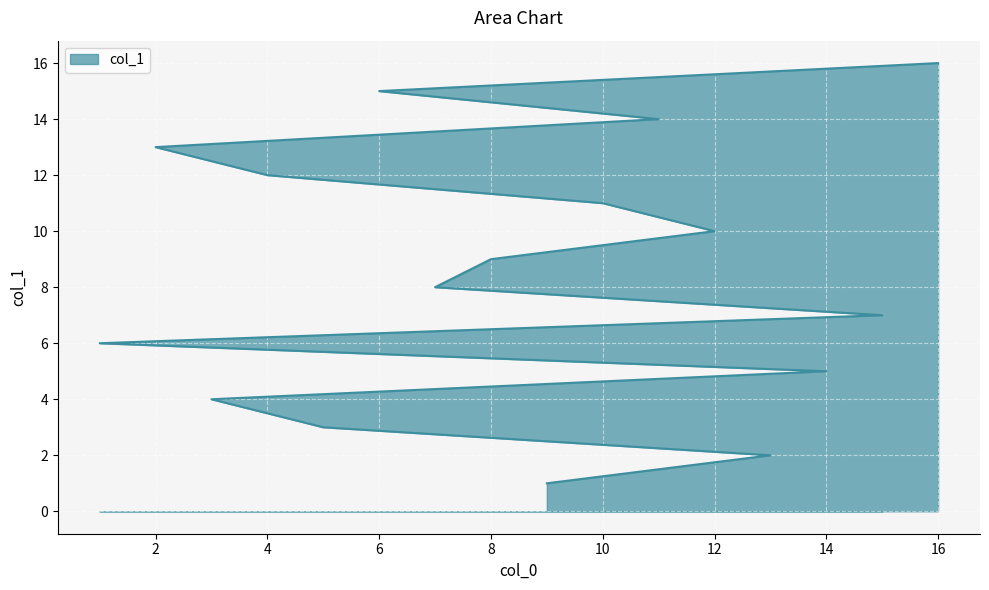

What is the difference between the second highest and minimum values?

14